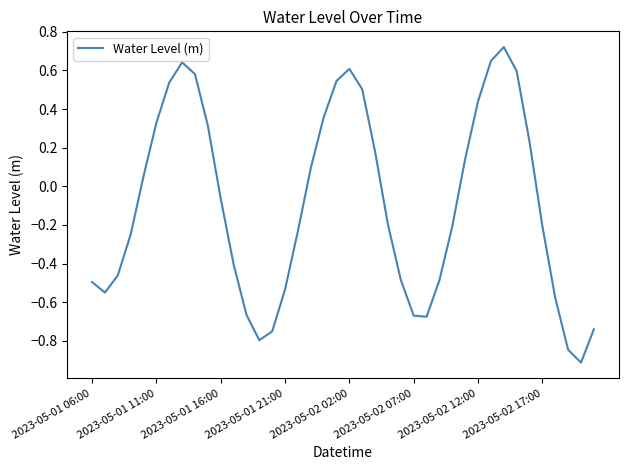

What is the difference between the maximum and minimum values?

1.6